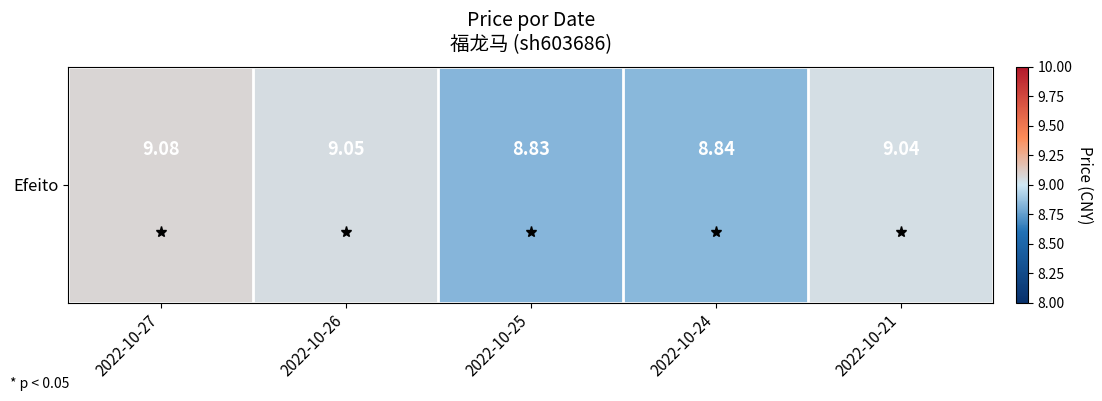

What is the ratio of the value at 2022-10-25 to the value at 2022-10-21?

1.0